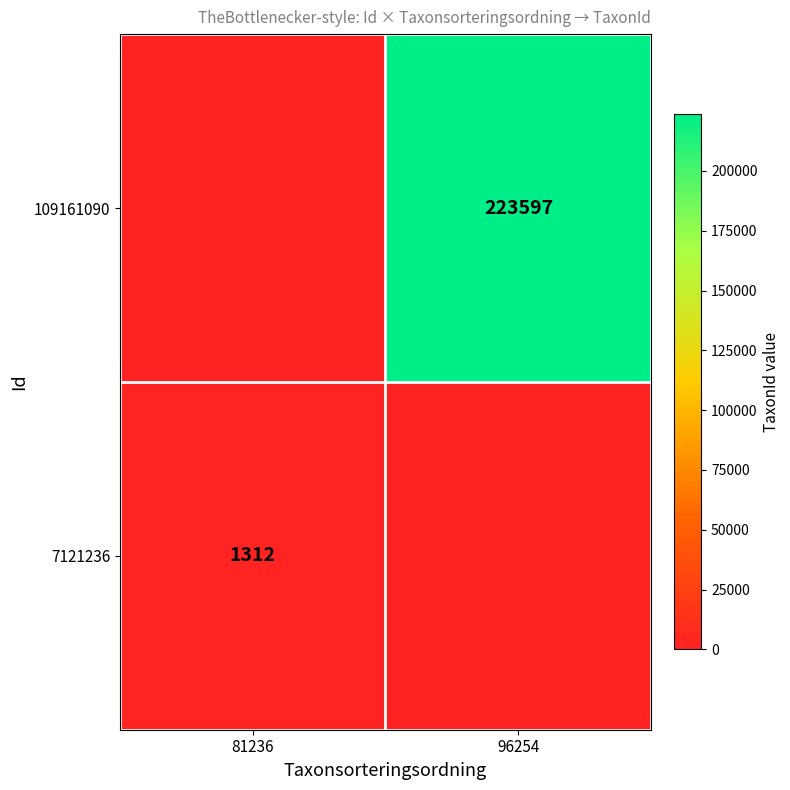

What is the total value across all series at 81236?

1312